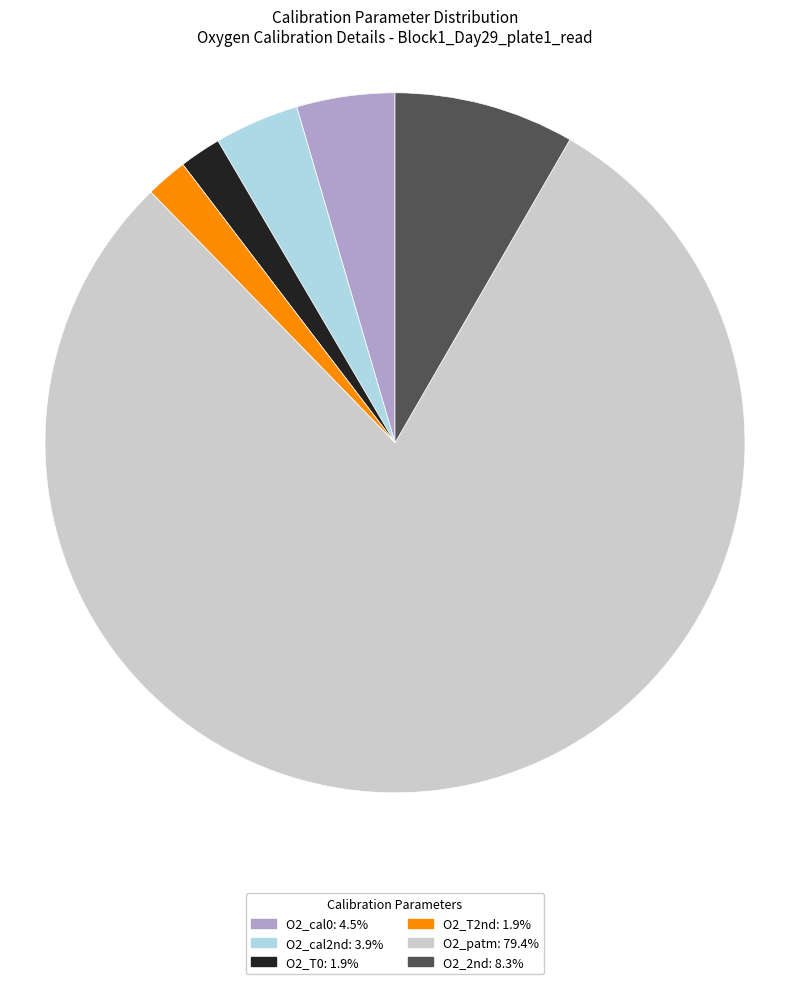

Which category has the biggest portion of the pie?

O2_patm